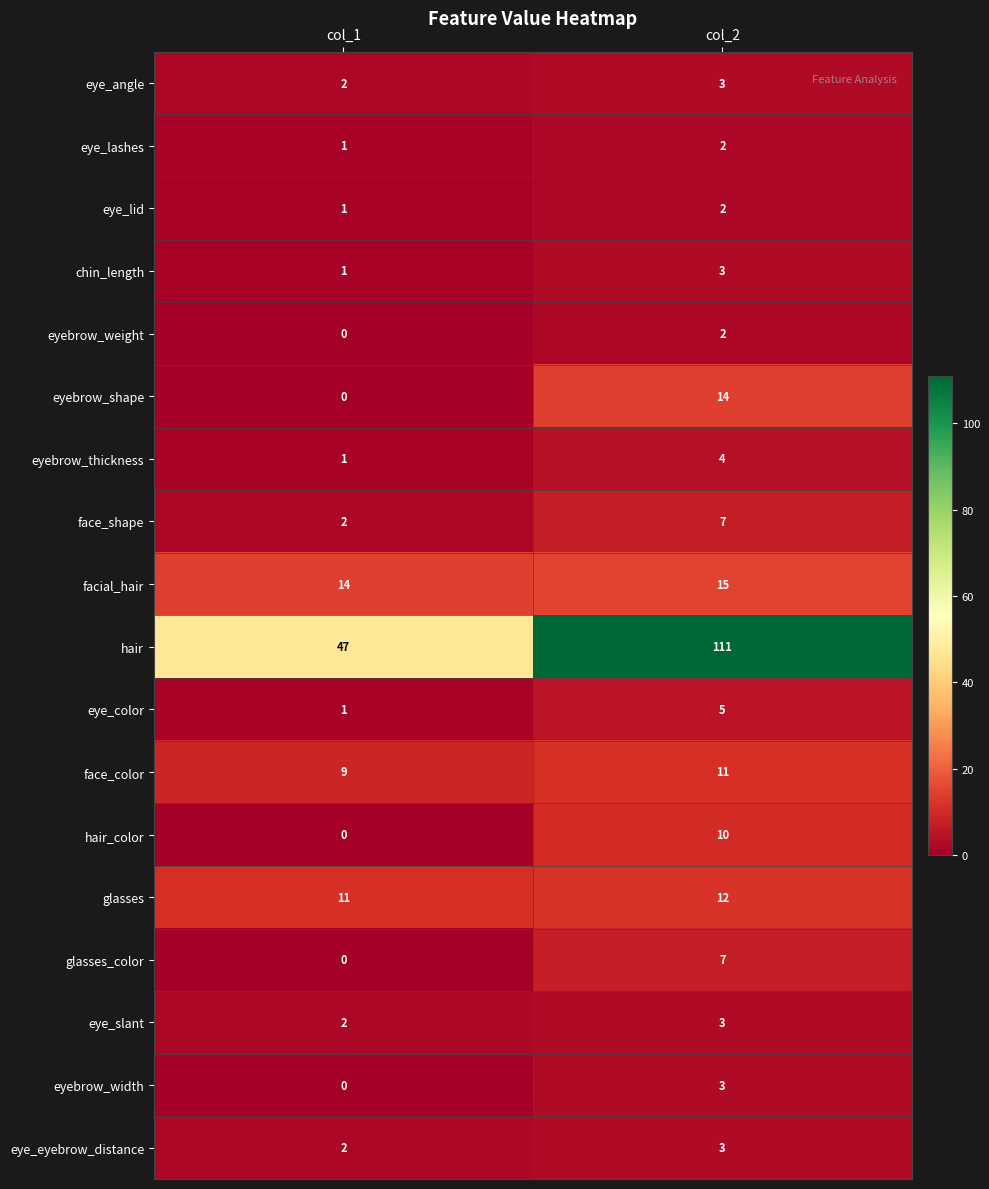

Which series changed the most between col_1 and col_2?

hair